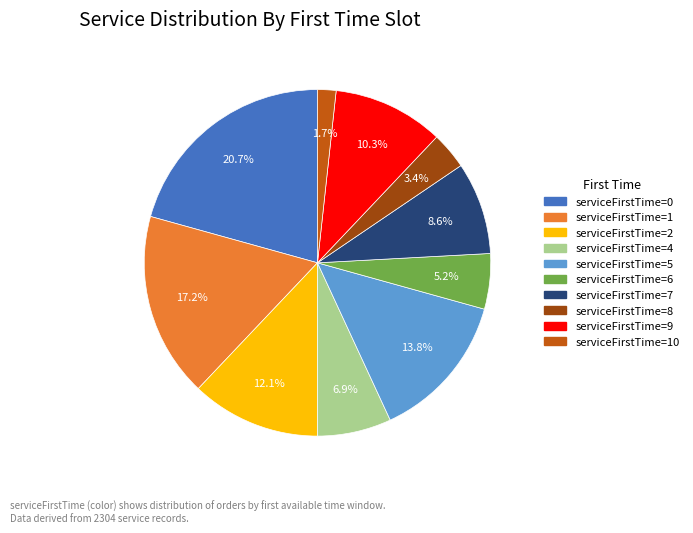

Does any single category account for the majority?

No